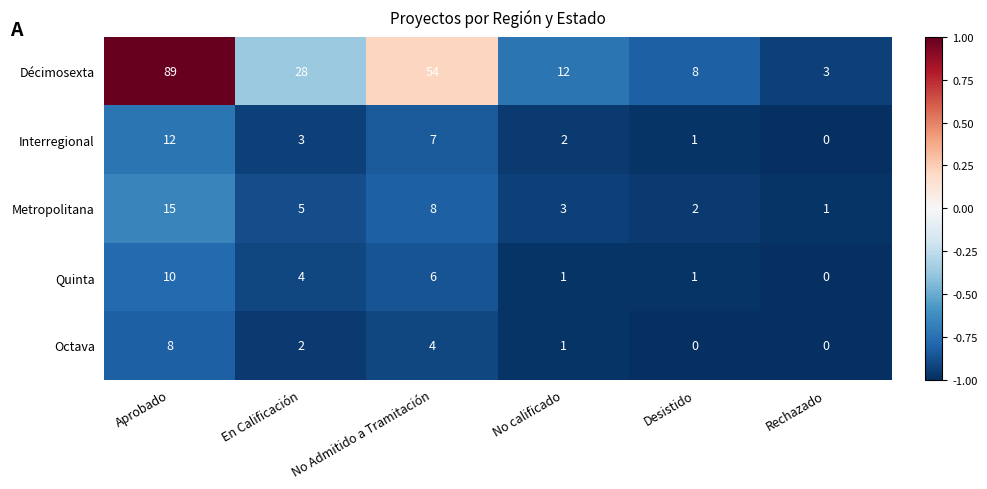

Which series has the largest total across all categories?

Décimosexta